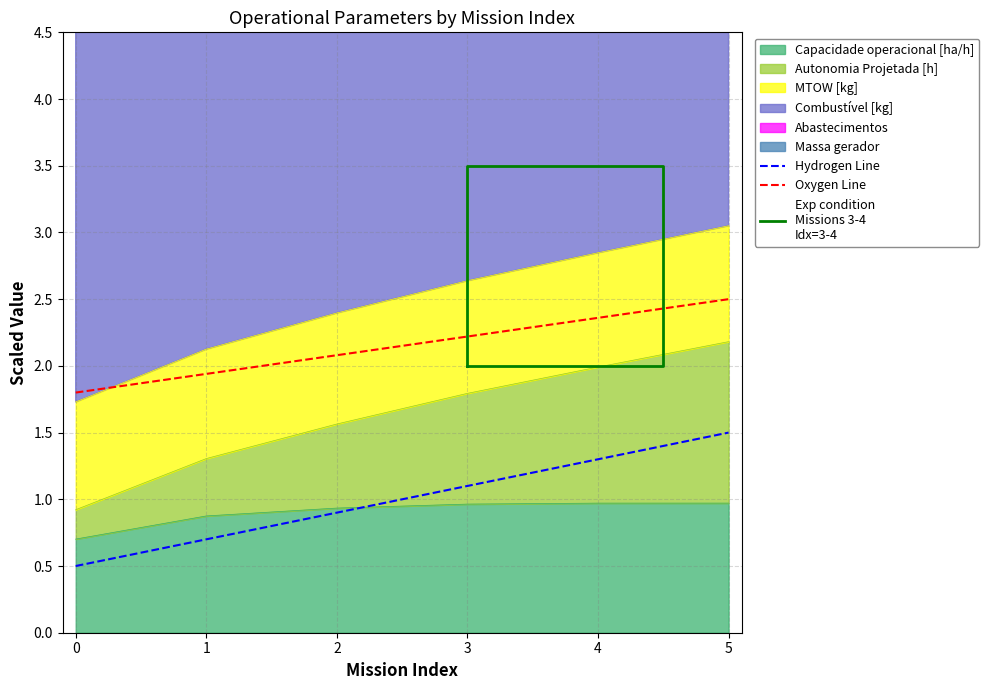

What value does the MTOW [kg] series have at 2?

0.9